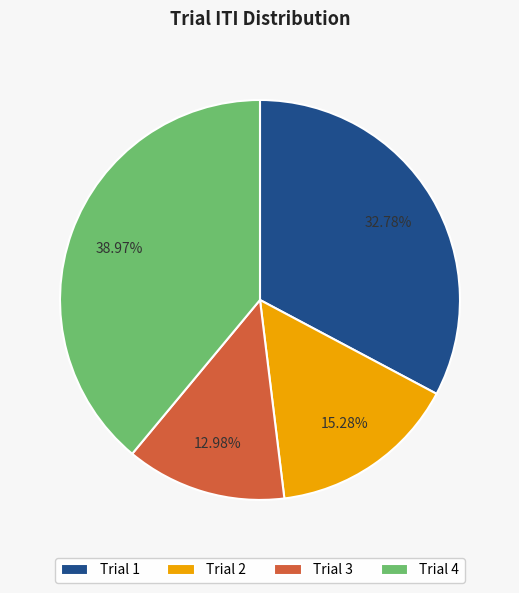

Does Trial 4 represent more than half of the total?

No